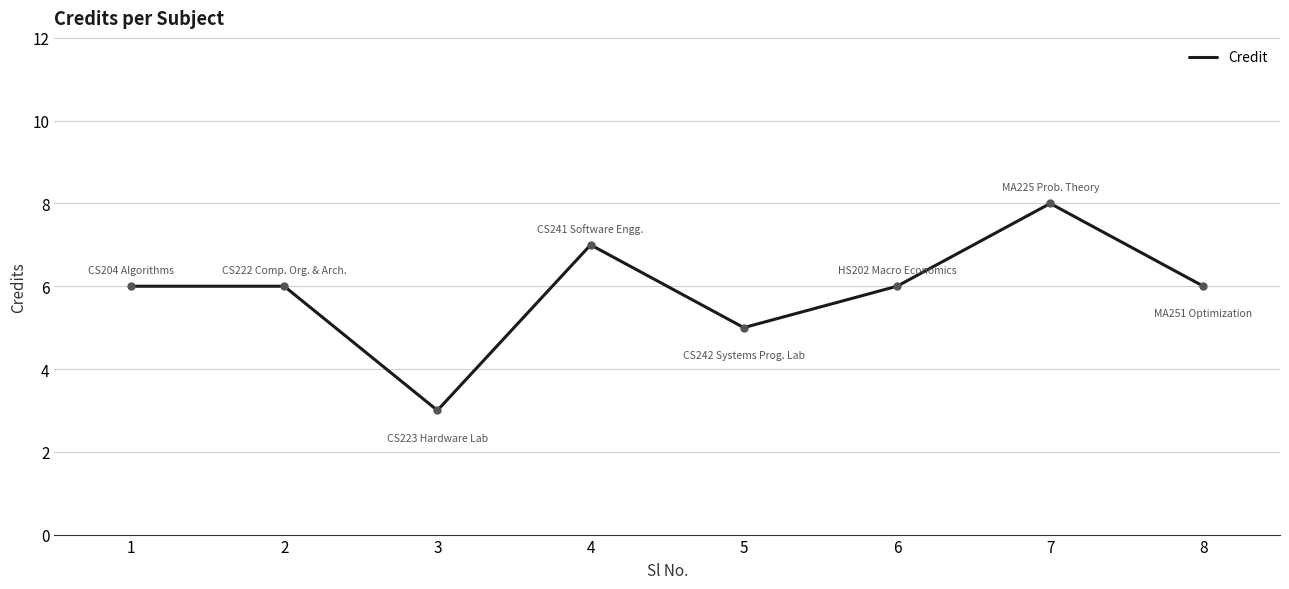

Read the value at 6.

6